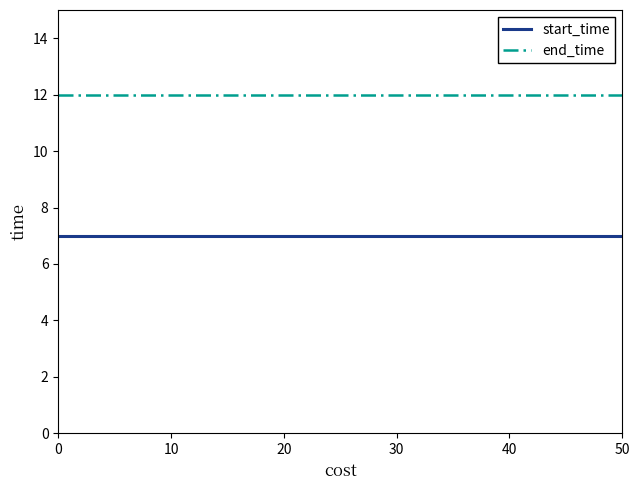

What is the maximum value for end_time?

12